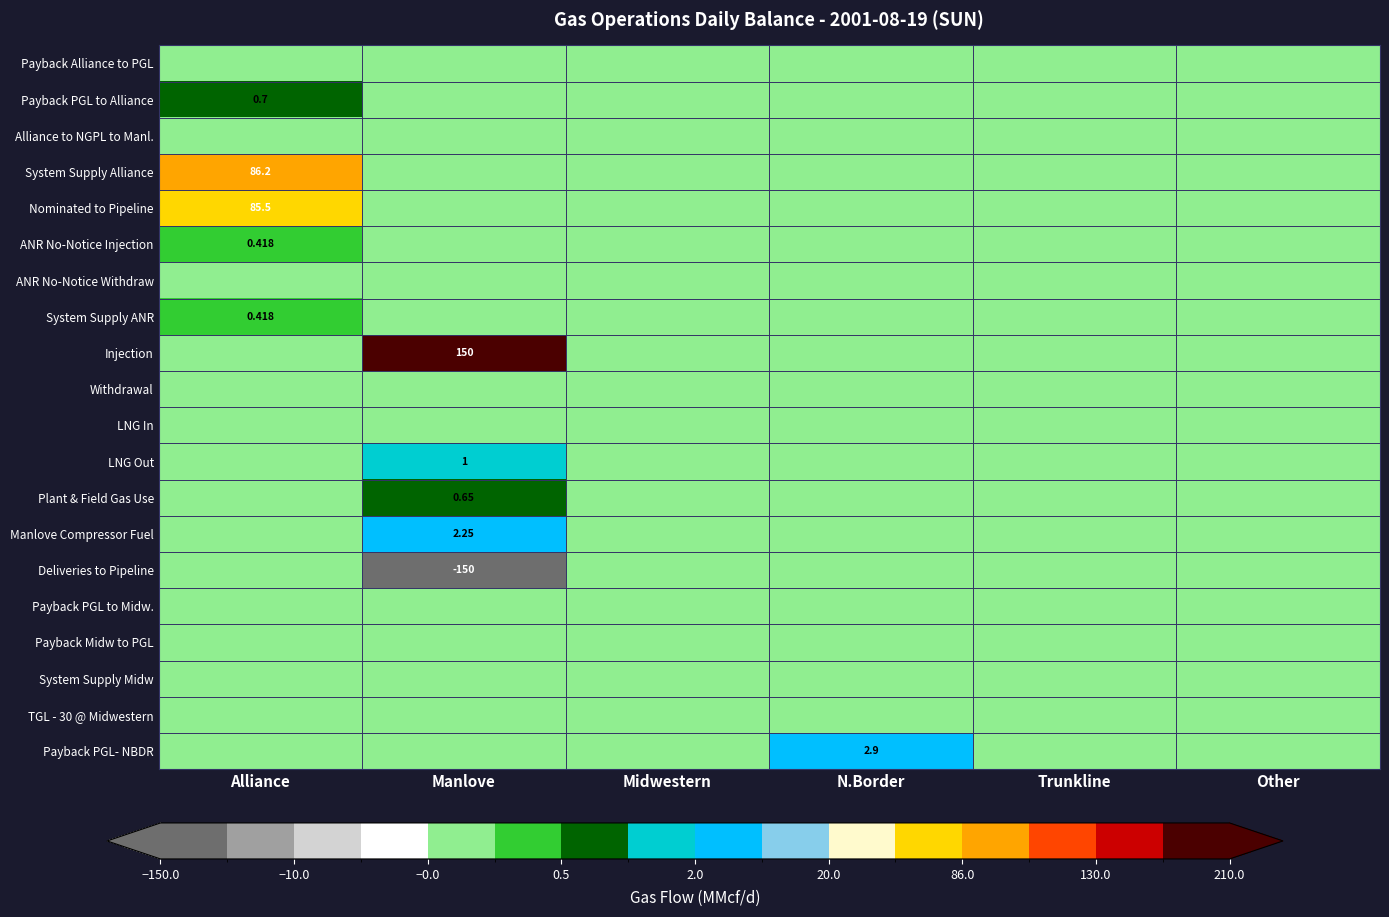

Which series has the largest total across all categories?

Injection